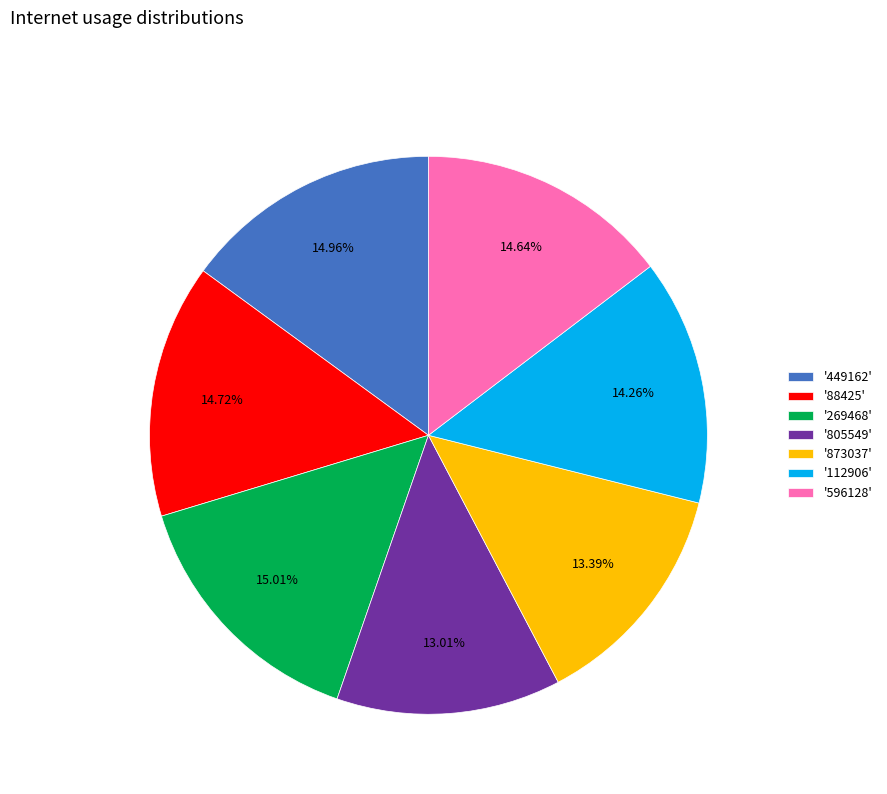

Do '596128' and '112906' together represent more than half of the pie?

No